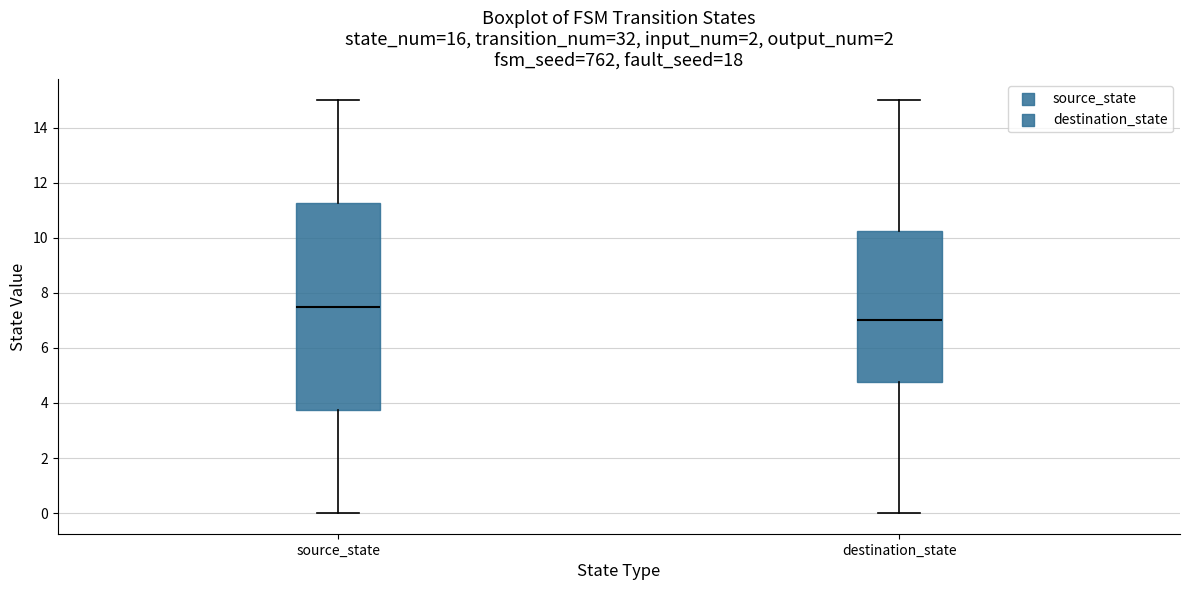

Which box is the tallest, from its lower edge to its upper edge?

source_state